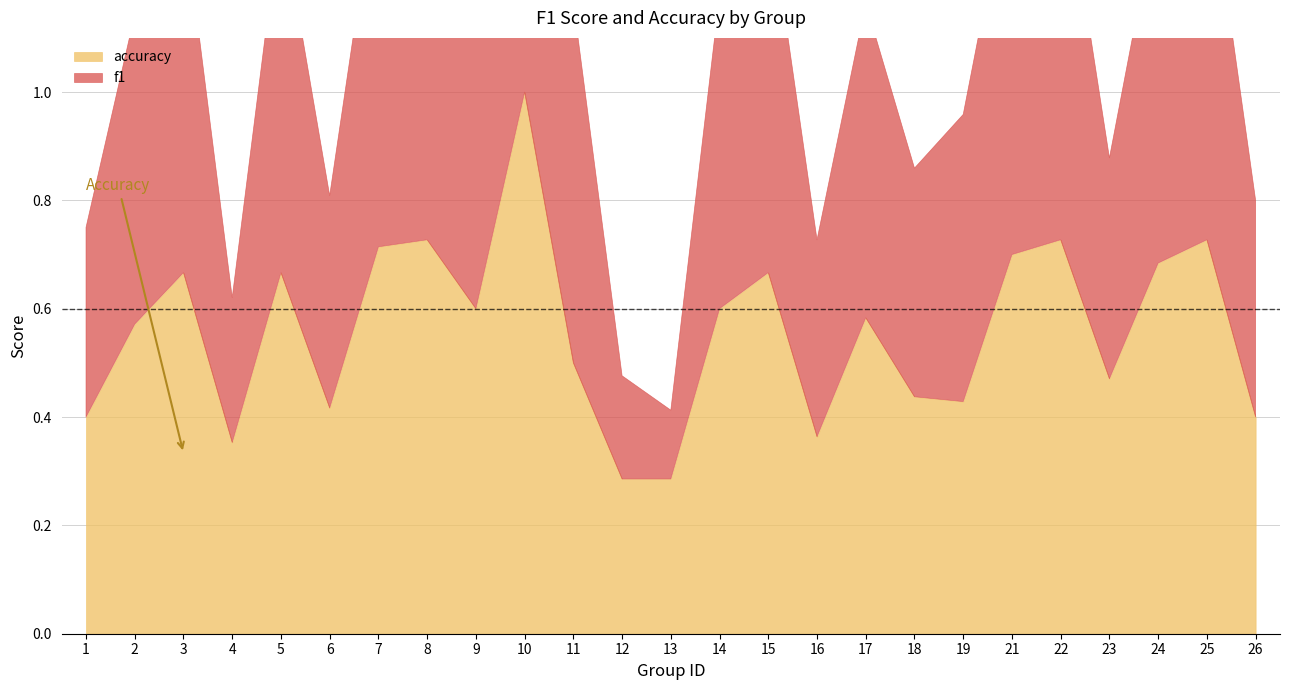

How many distinct data groups are displayed?

2